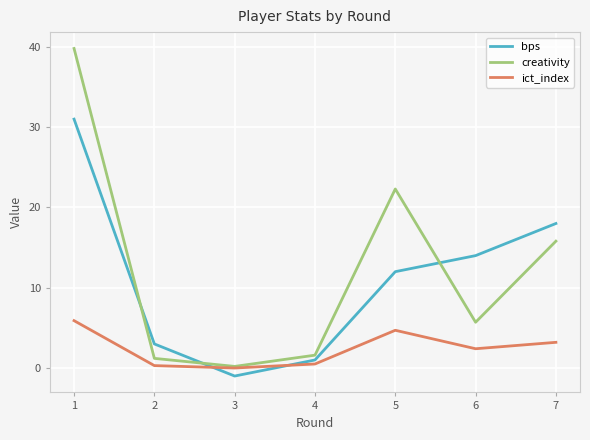

Reading left to right, transcribe all the data shown in this chart.

bps: 31.0	3.0	-1.0	1.0	12.0	14.0	18.0
creativity: 39.8	1.2	0.2	1.6	22.3	5.7	15.8
ict_index: 5.9	0.3	0.0	0.5	4.7	2.4	3.2